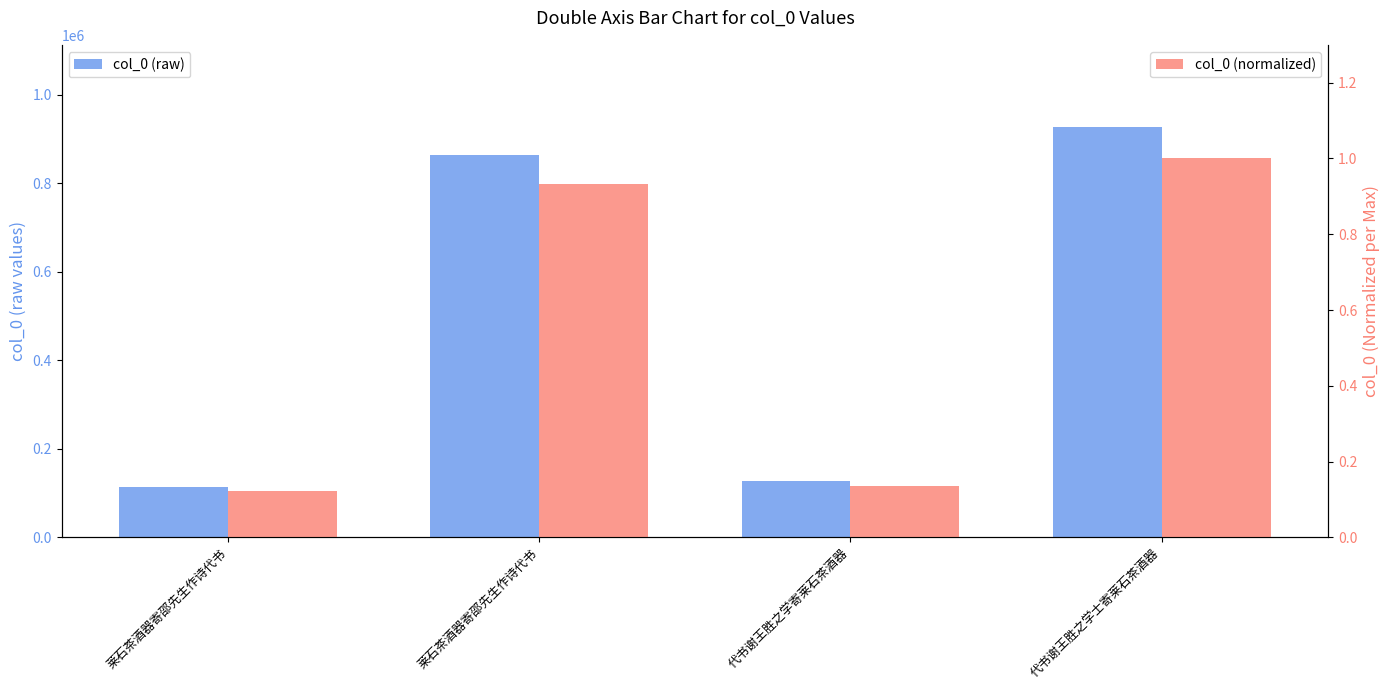

At which label is col_0 (normalized) closest to 0?

莱石茶酒器寄邵先生作诗代书